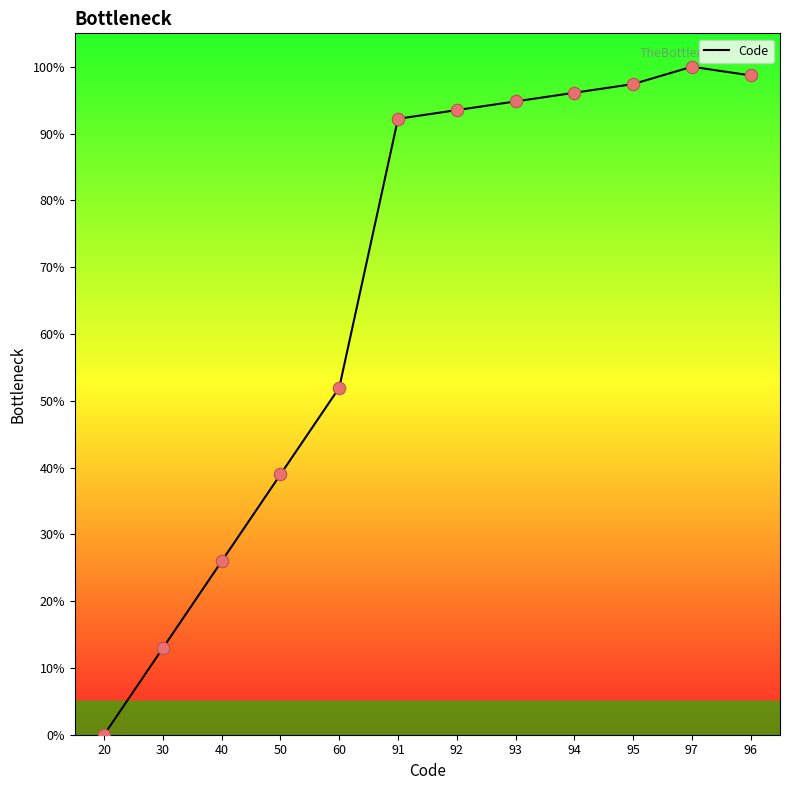

Between 95 and 20, which is larger?

95